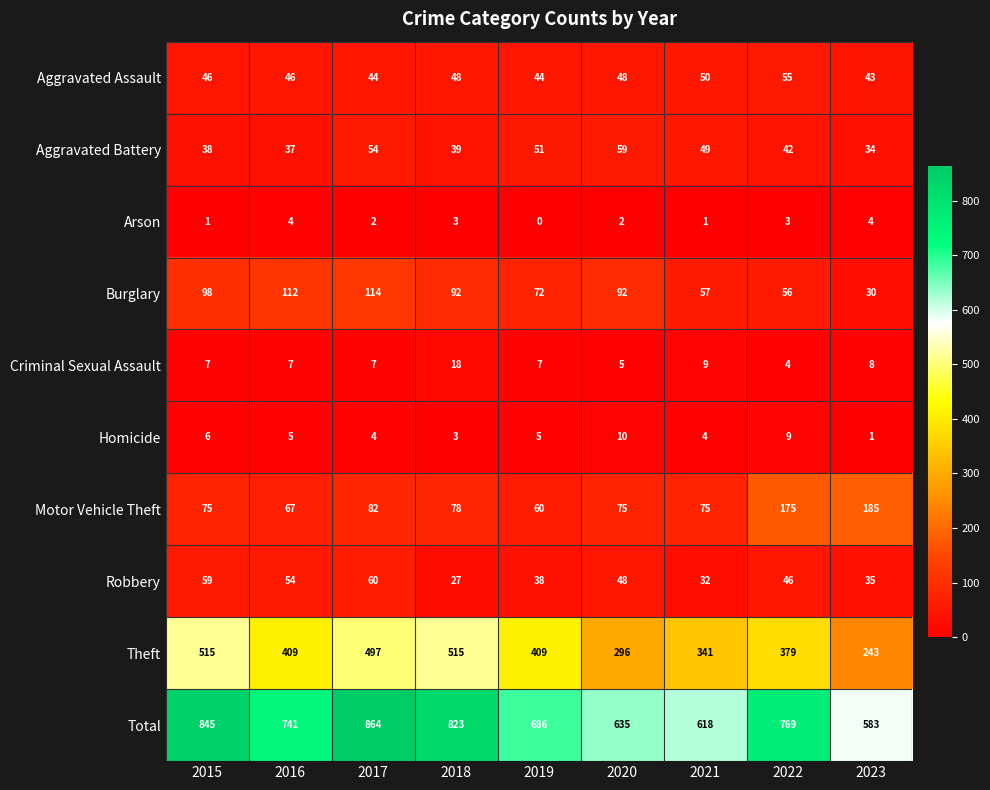

List the series in order of their peak value, lowest first.

Arson, Homicide, Criminal Sexual Assault, Aggravated Assault, Aggravated Battery, Robbery, Burglary, Motor Vehicle Theft, Theft, Total